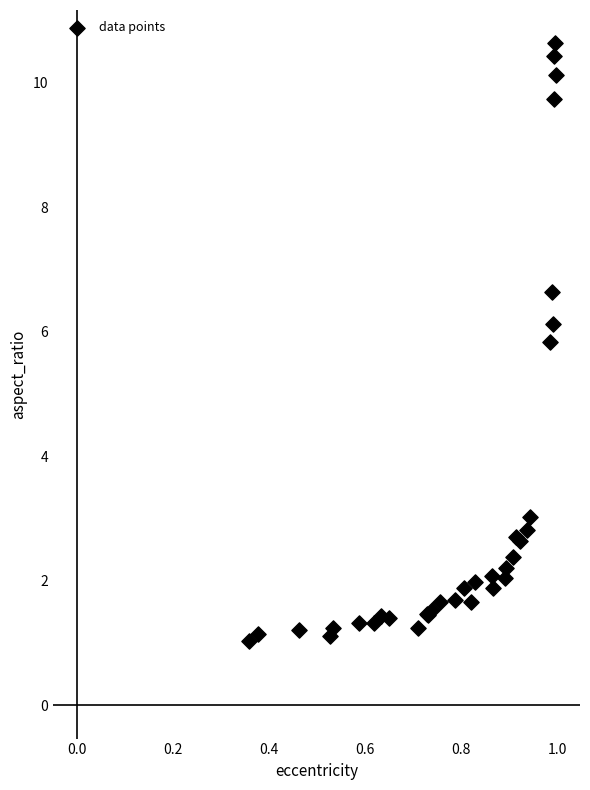

What Y value in the scatter plot is closest to 5?

5.8